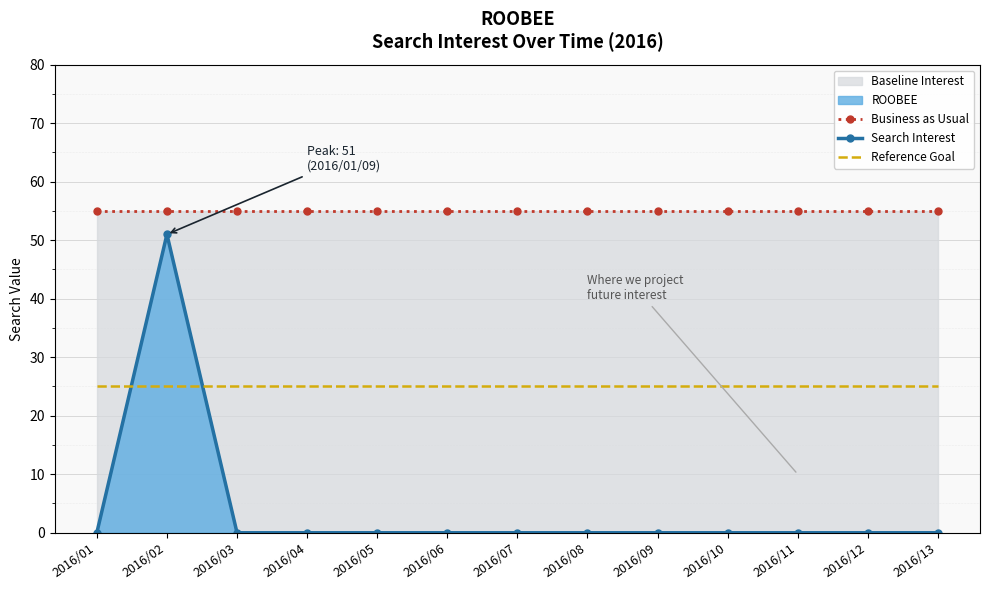

How many values in Search Interest are above zero?

1